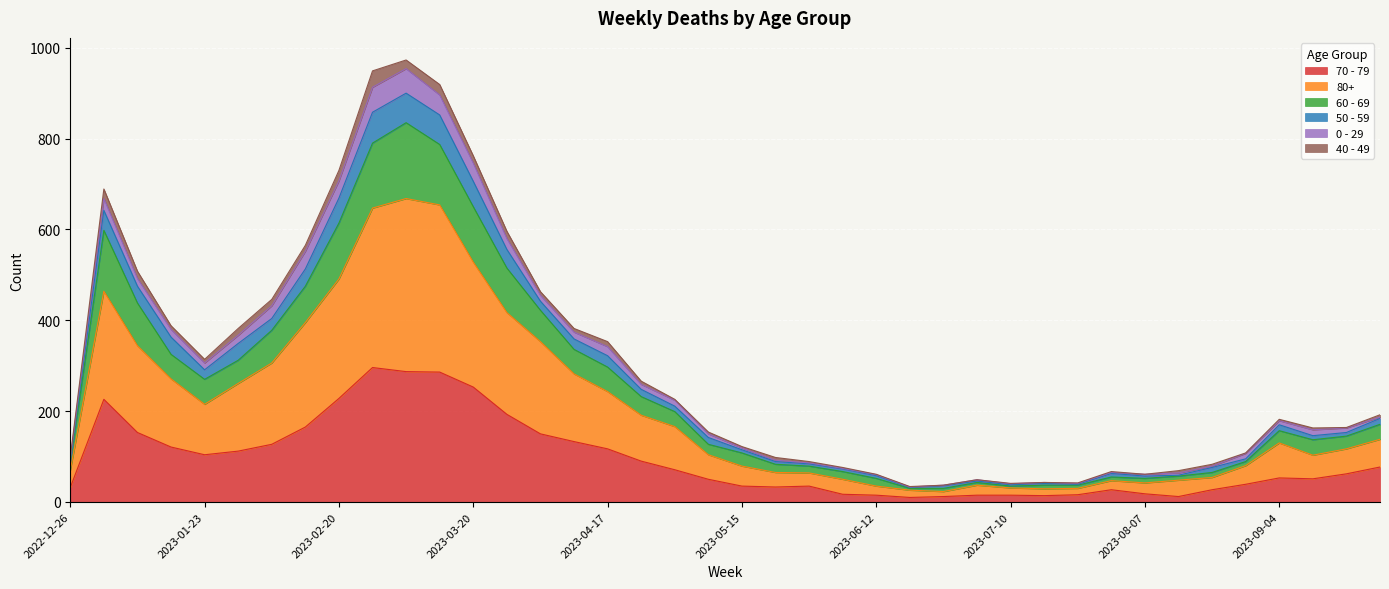

What are all the series names shown in the legend?

70 - 79, 80+, 60 - 69, 50 - 59, 0 - 29, 40 - 49